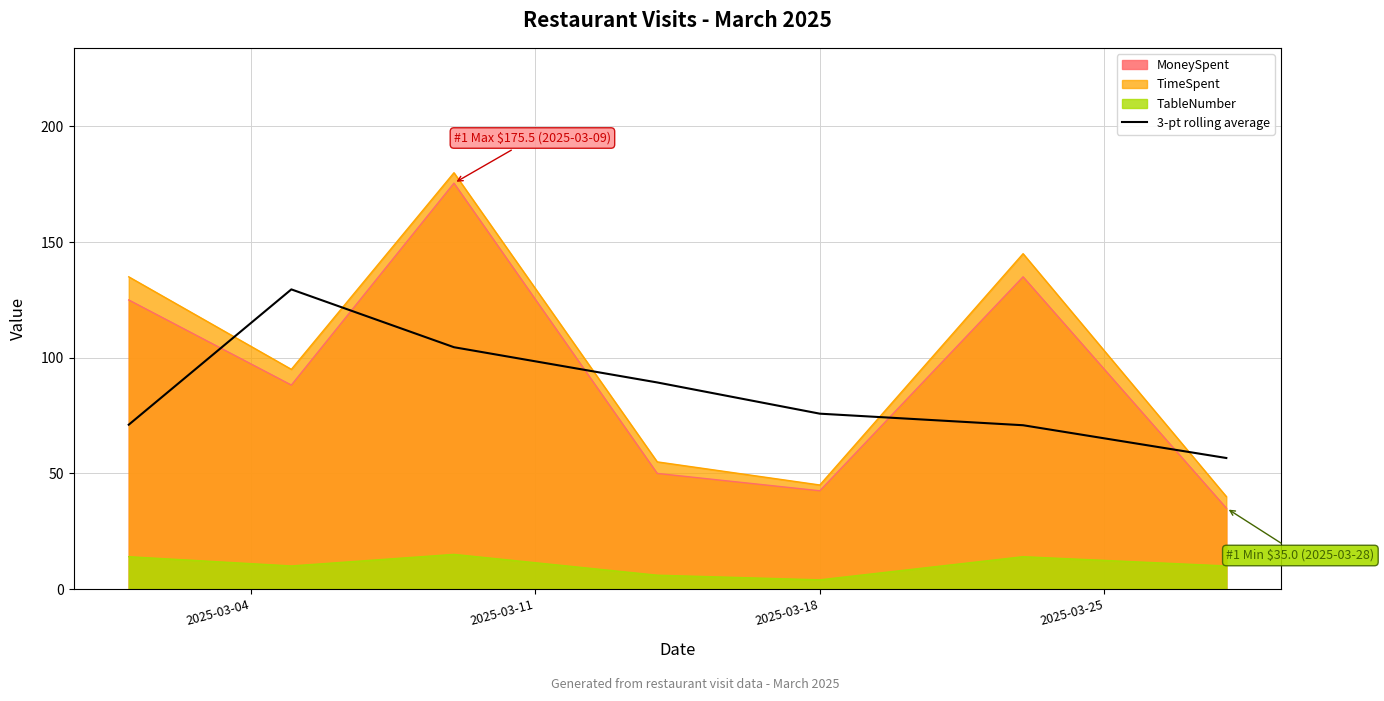

True or false: 3-pt rolling average and TableNumber intersect in this chart.

False